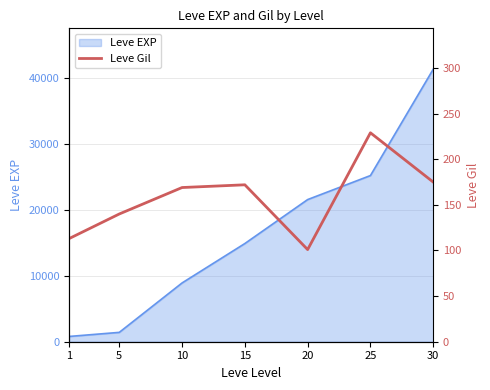

The value of Leve EXP at 25 is 25250. True or false?

True